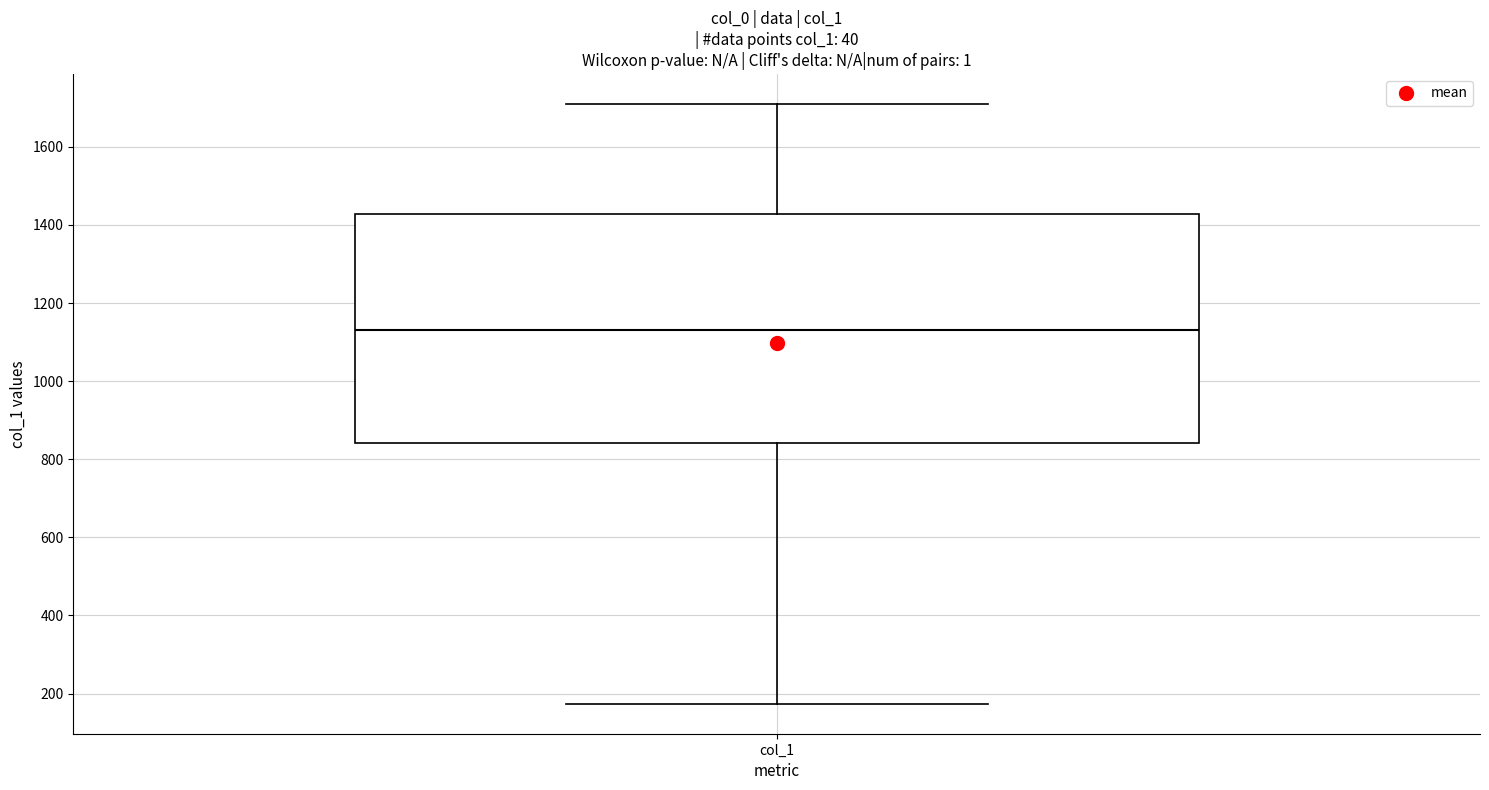

Transcribe this box plot: give where the median line is, the range the box spans, and where the two whiskers end, as read against the y-axis. The values are not printed on the chart, so give them approximately, as read against the axis.

median 1140, box 840 to 1420, whiskers 180 to 1720